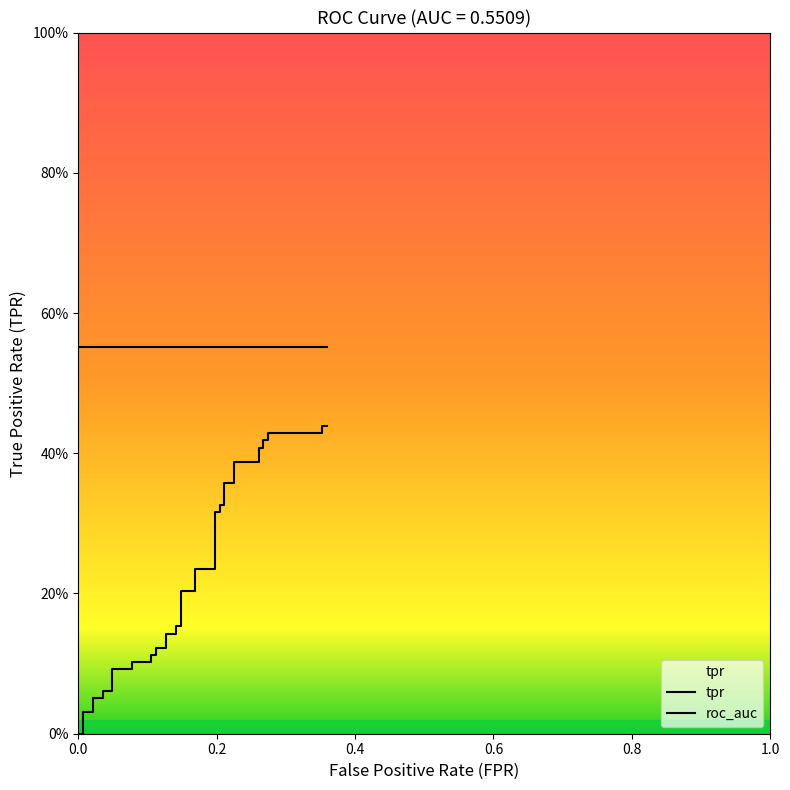

Read the fpr value at 25.

0.2